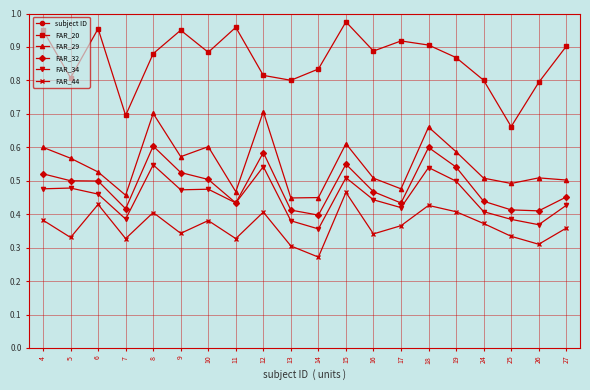

At which category does FAR_44 reach its first local valley?

5